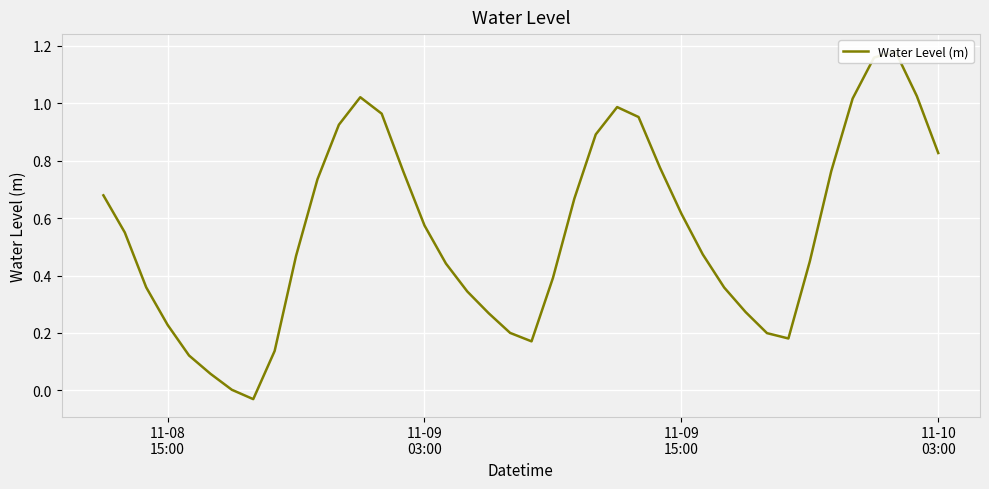

Is this an area chart (filled region under the line)?

No